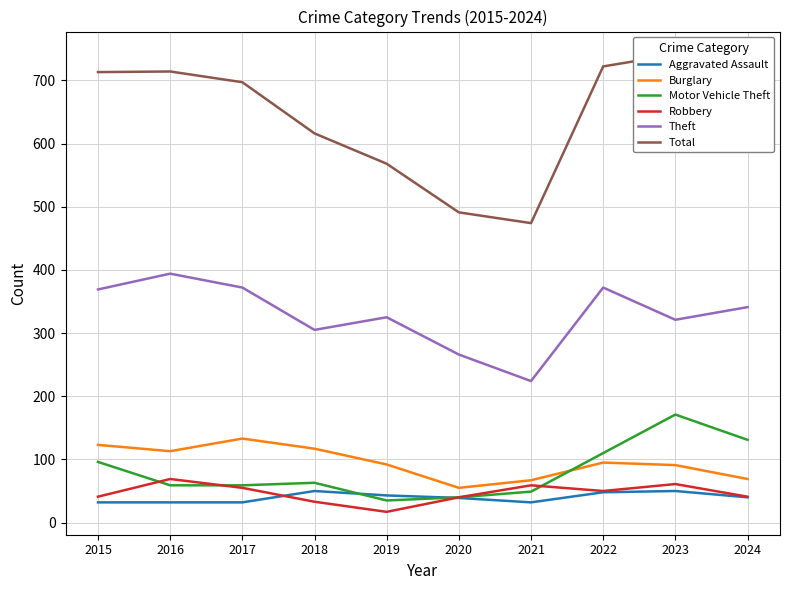

Where is the first local minimum for Motor Vehicle Theft?

2019